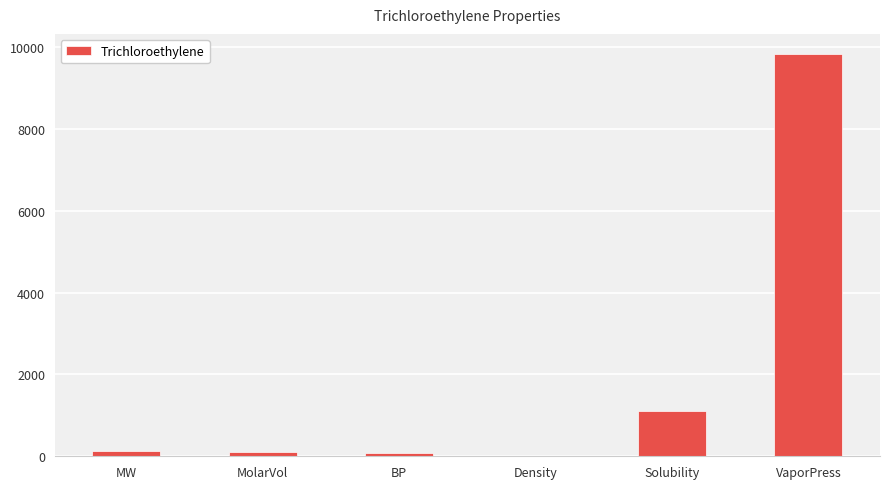

The chart shows a value of 1100.0 at Solubility. True or false?

True